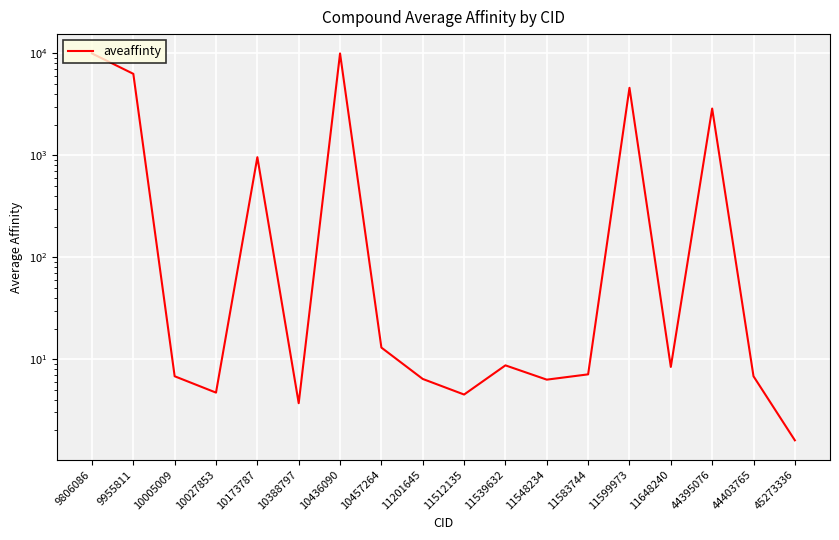

The value at 11583744 is 12.3. True or false?

False